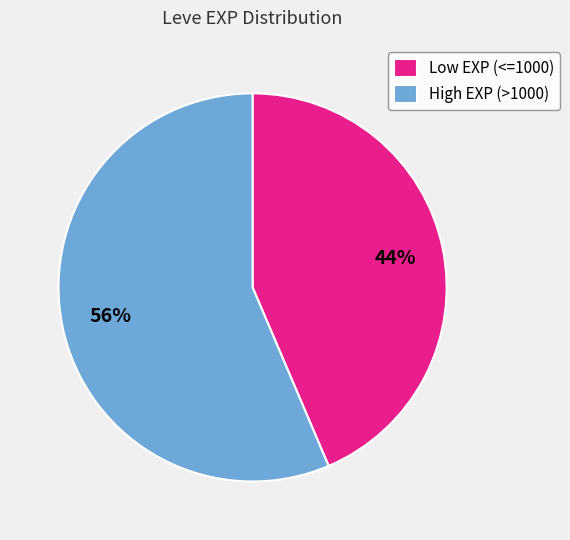

Is Low EXP (<=1000) the majority of the pie?

No